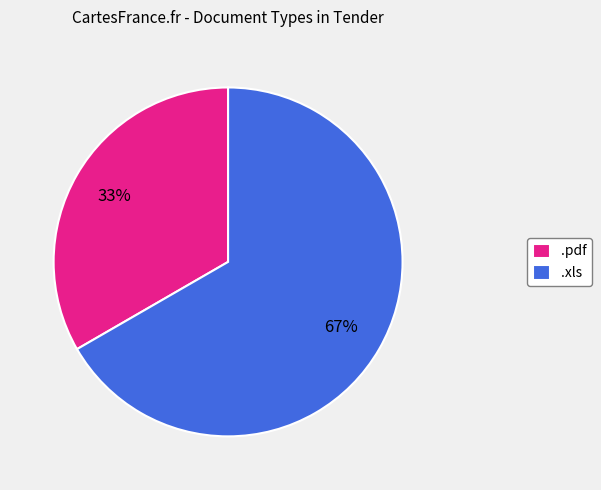

How many slices are in this pie chart?

2